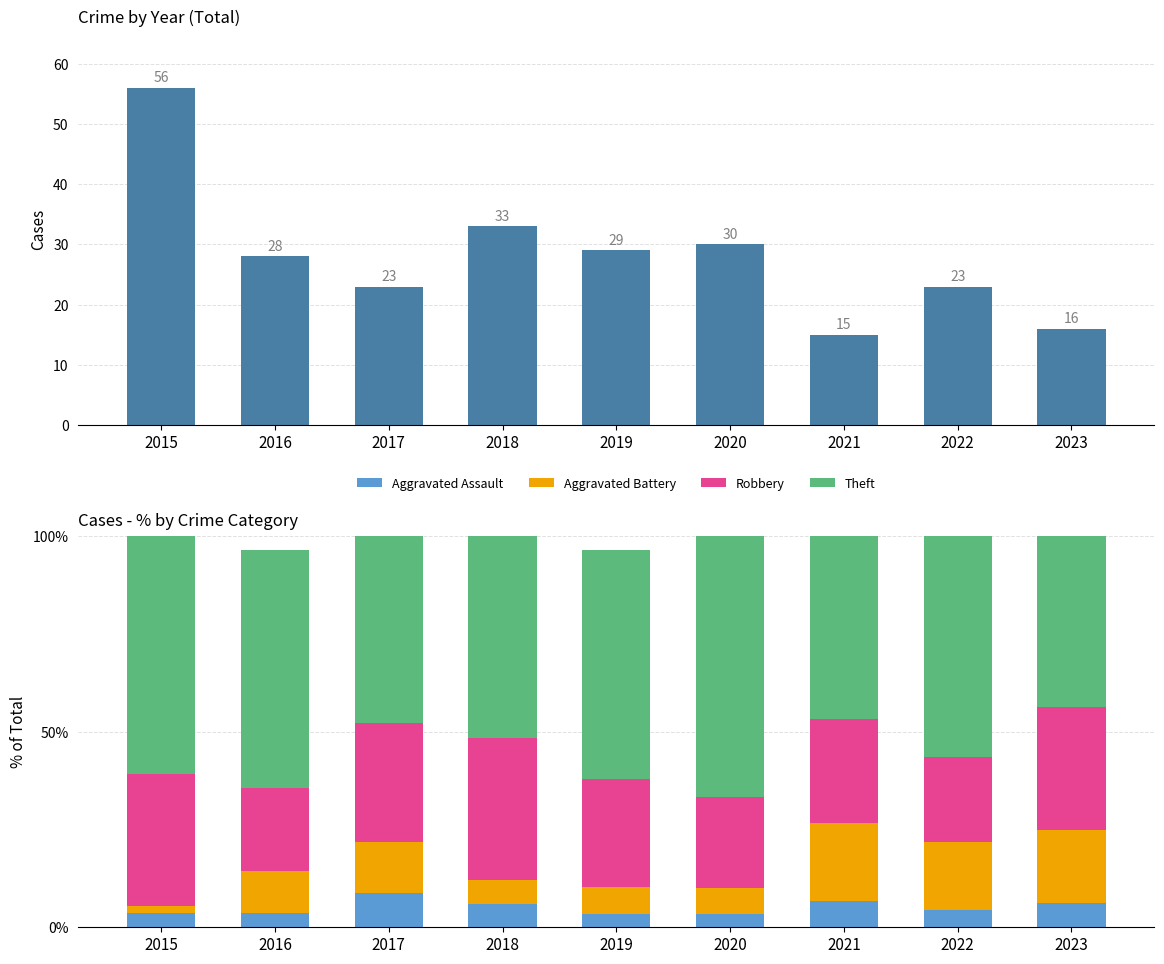

Which series has the largest total across all categories?

Theft